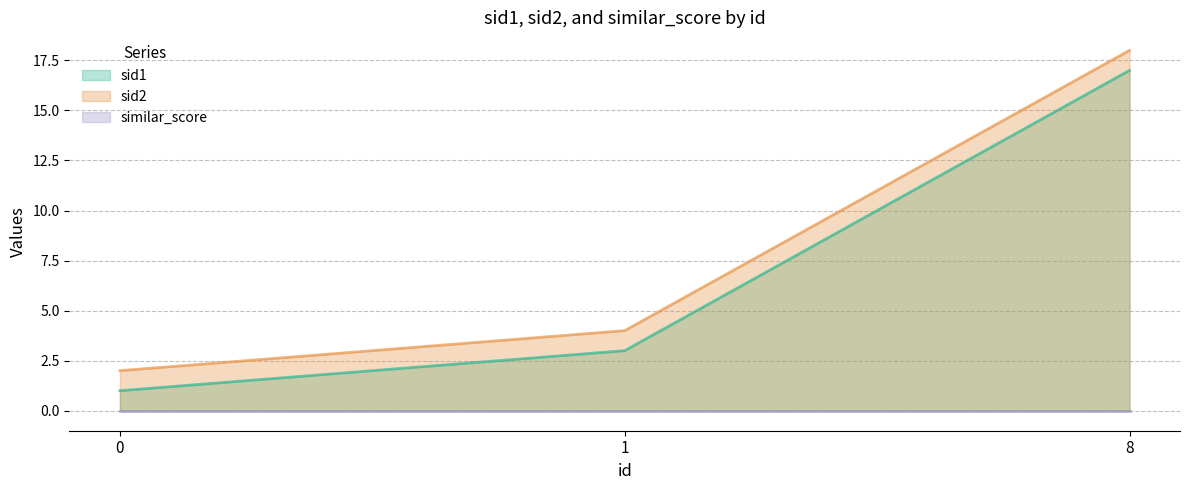

How many lines are shown in the chart?

3